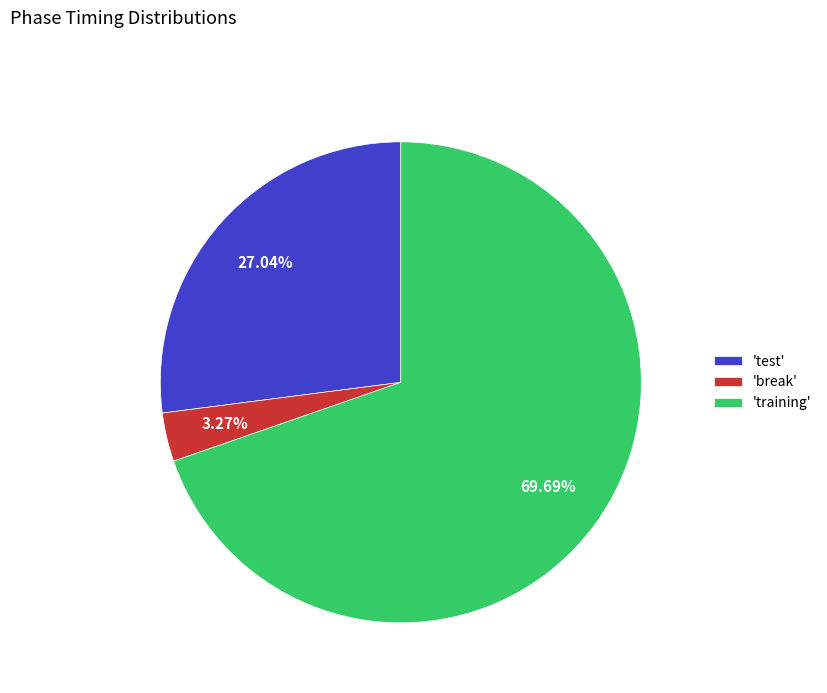

Approximately how many times larger is the value at 'training' compared to 'break'?

21.3